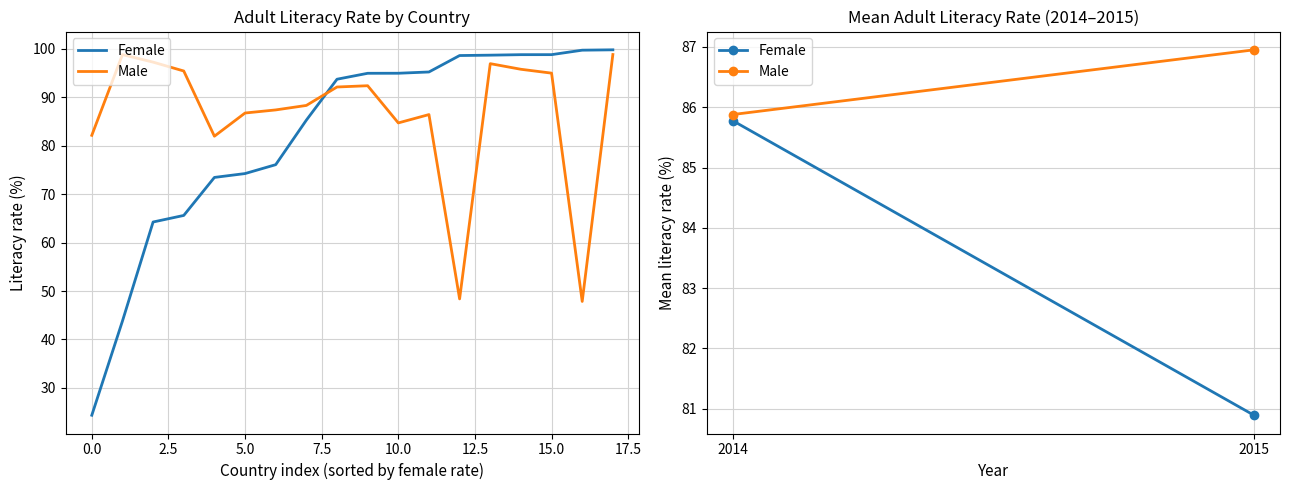

Which series has the widest spread of values?

Female